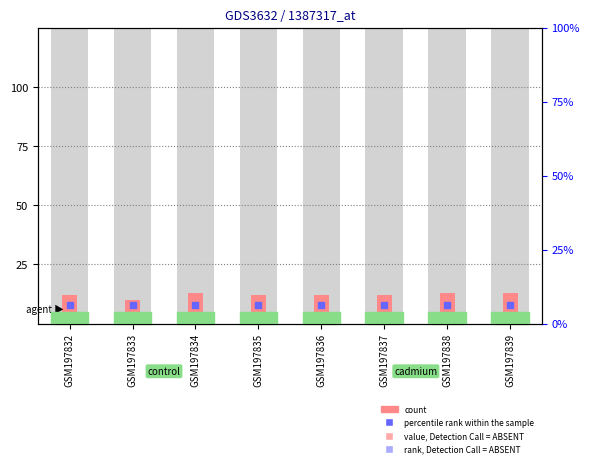

Is the value of percentile rank within the sample at GSM197835 greater than the value of rank, Detection Call = ABSENT at GSM197837?

No